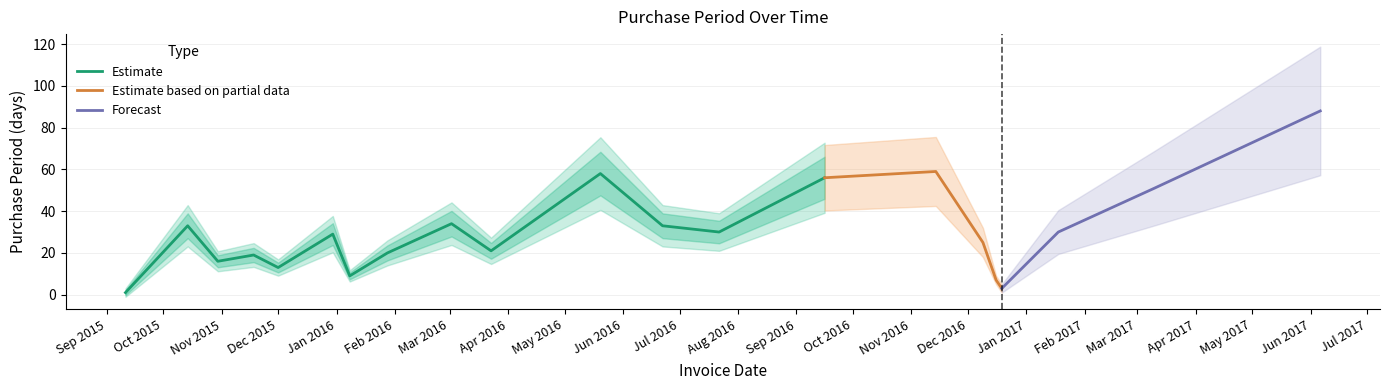

What is the average value?

30